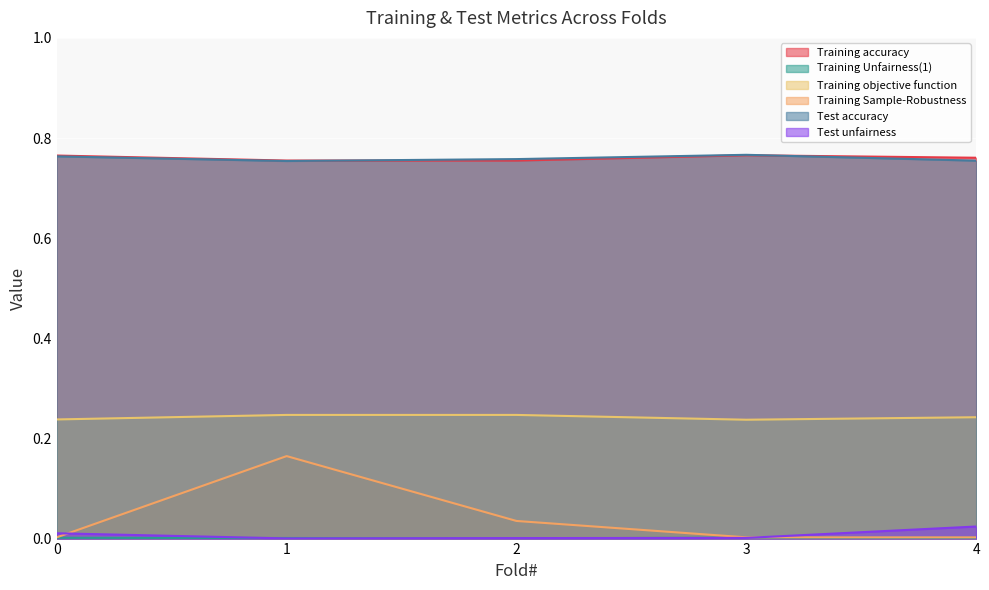

True or false: Test unfairness and Training Unfairness(1) intersect in this chart.

True